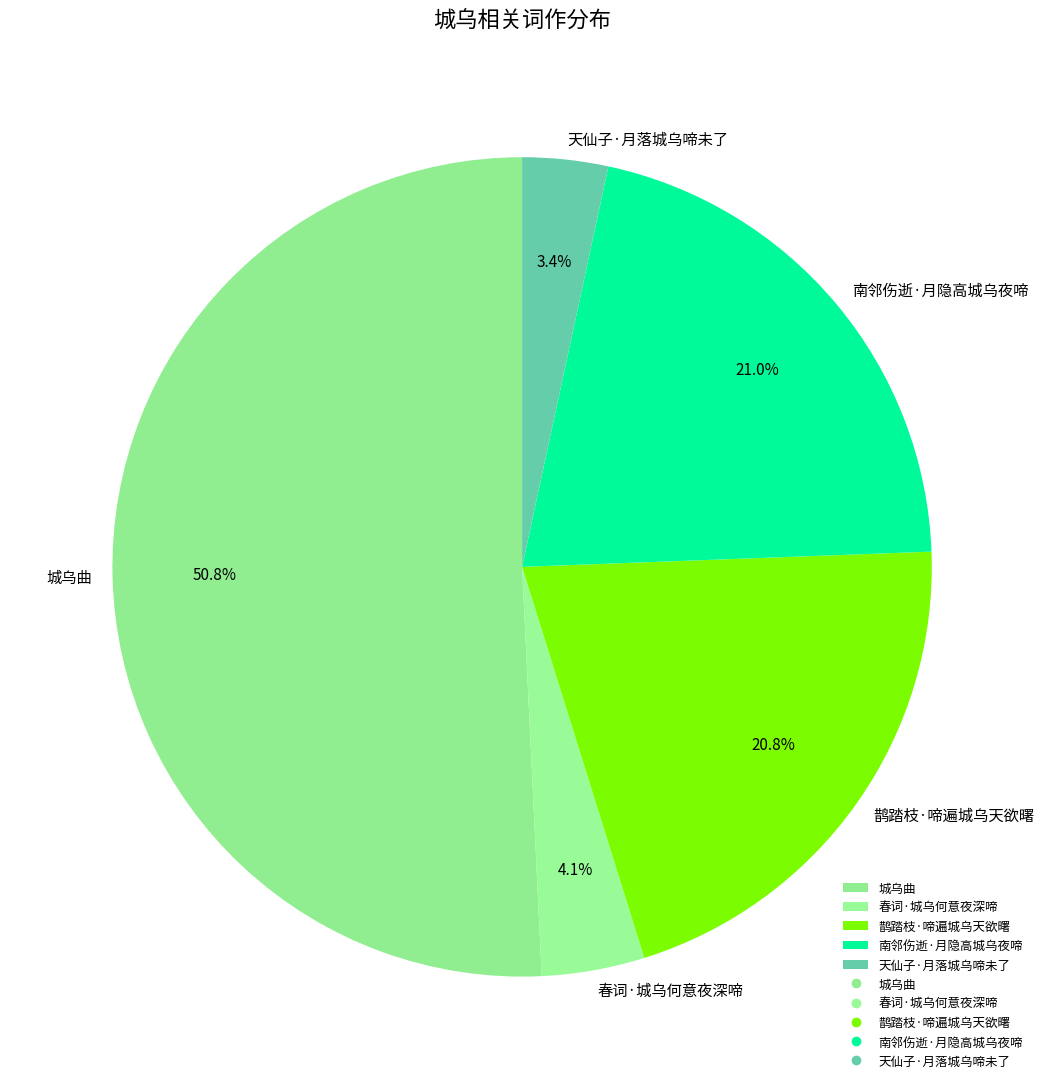

To the nearest percent, what is the difference between the 春词·城乌何意夜深啼 and 南邻伤逝·月隐高城乌夜啼 slice percentages?

17%